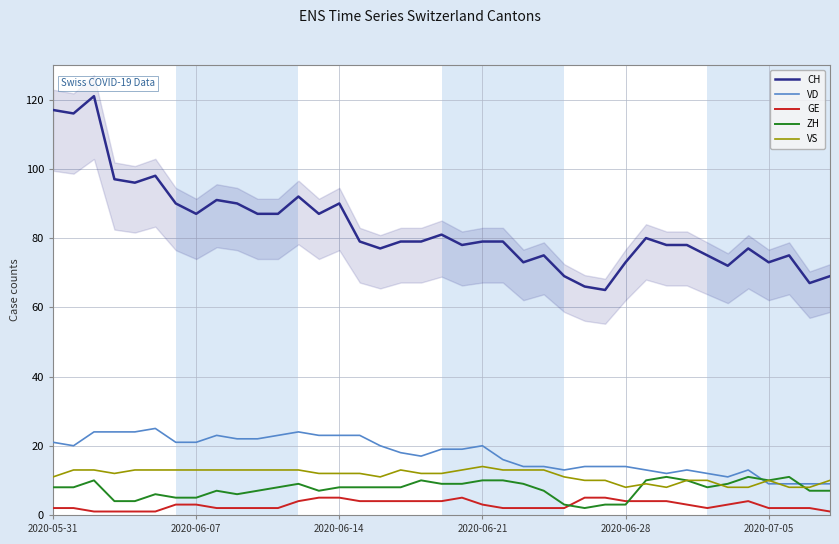

At how many categories does at least one series exceed 4?

39